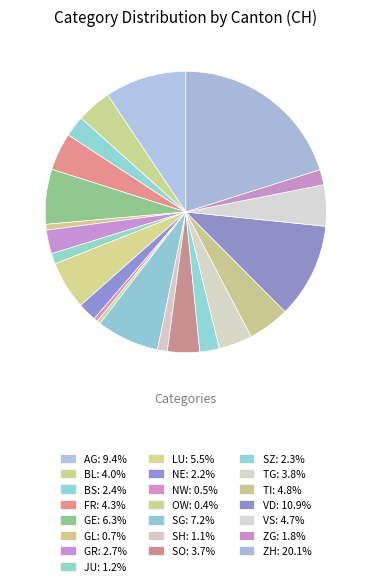

What is the change in value from BS to GE?

+282